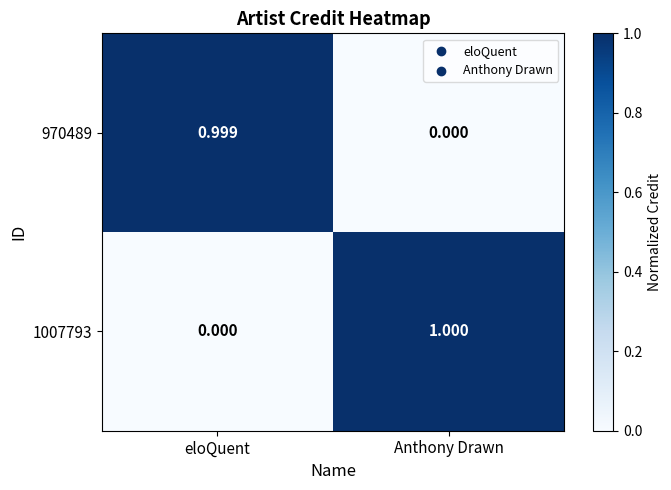

Which category has the highest value in the 1007793 series?

Anthony Drawn